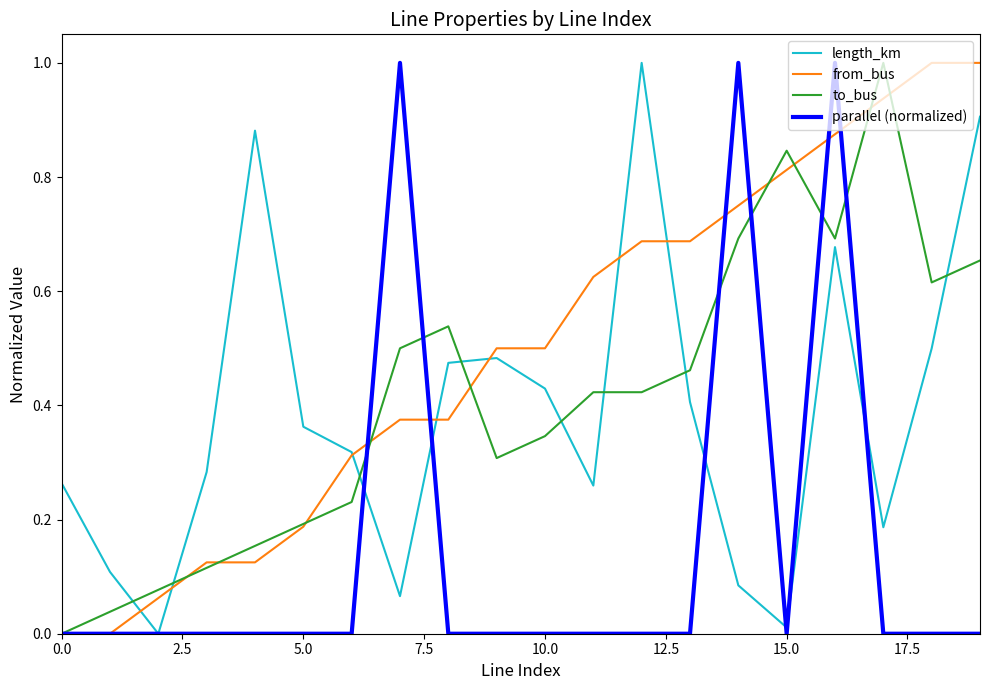

What are all the series names shown in the legend?

length_km, from_bus, to_bus, parallel (normalized)